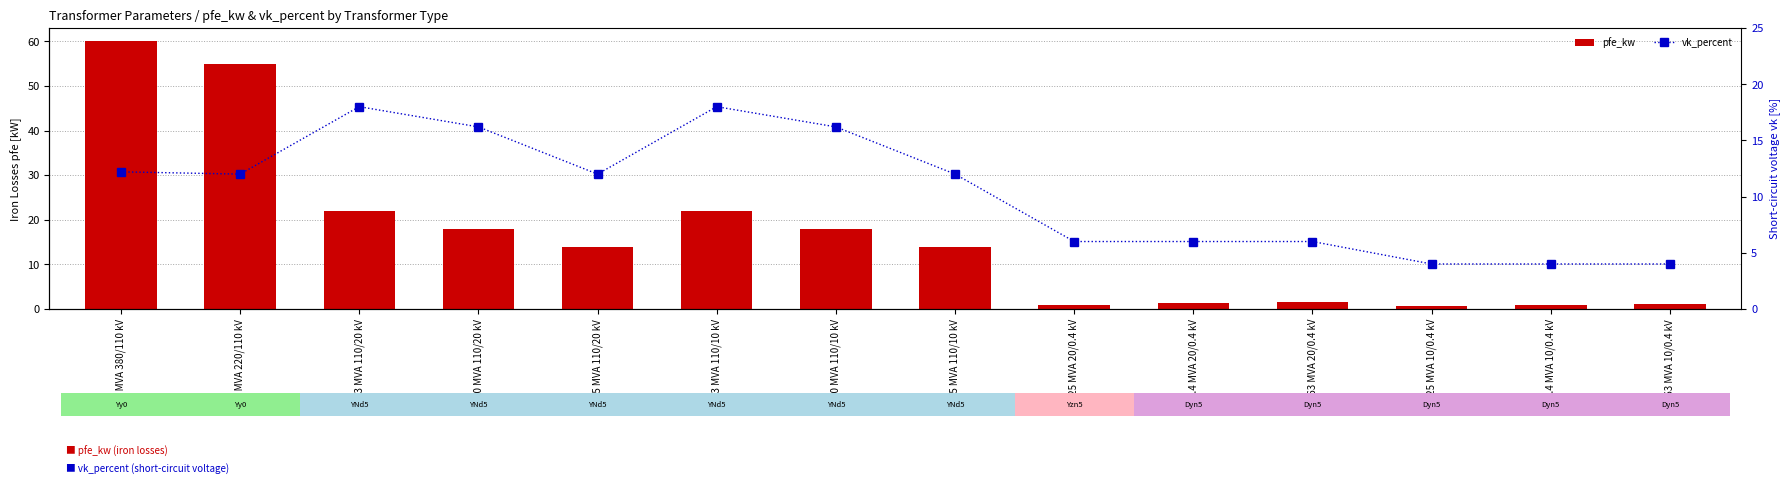

What are all the series names shown in the legend?

pfe_kw, vk_percent